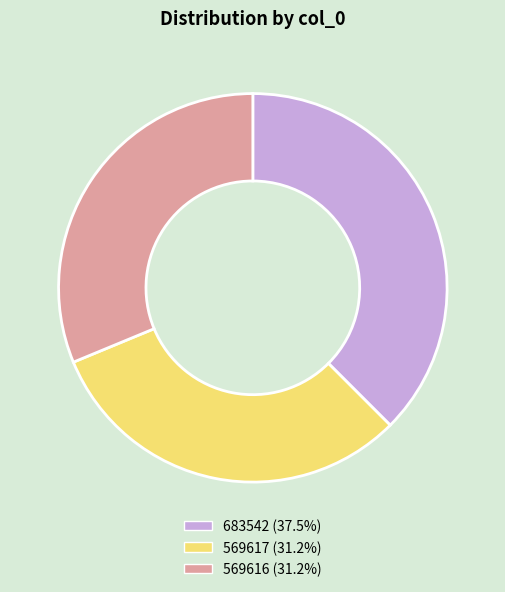

Is 569616 the majority of the pie?

No